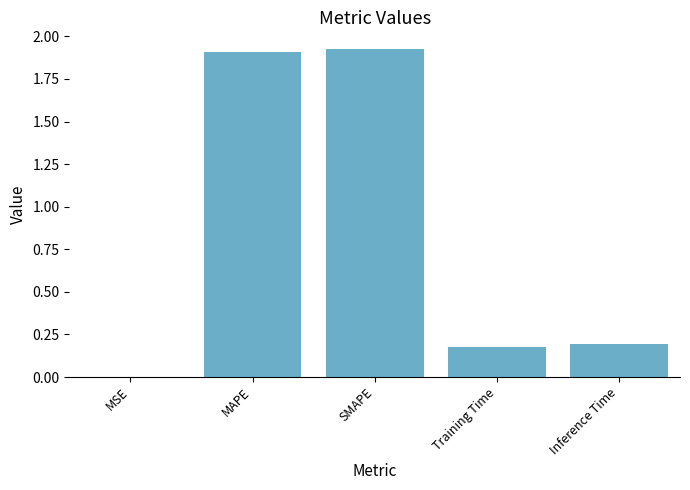

True or false: the data shows 1.9 at SMAPE.

True